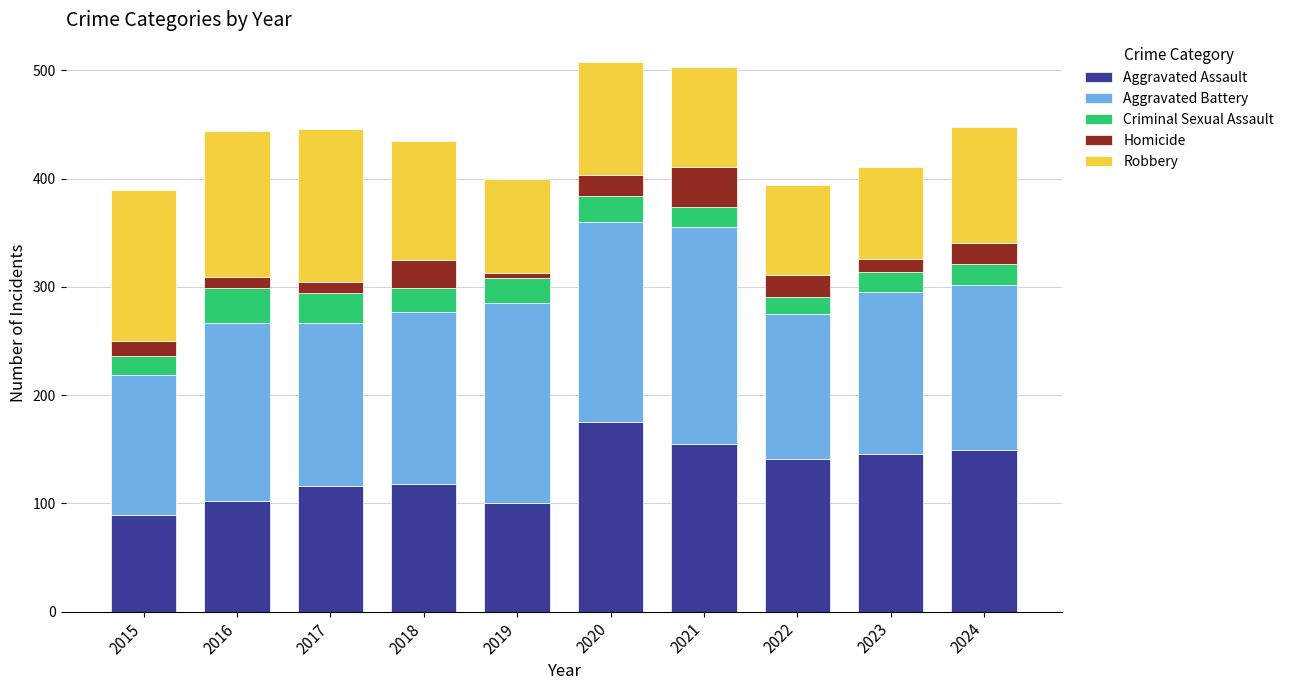

What is the total value across all series at 2020?

508